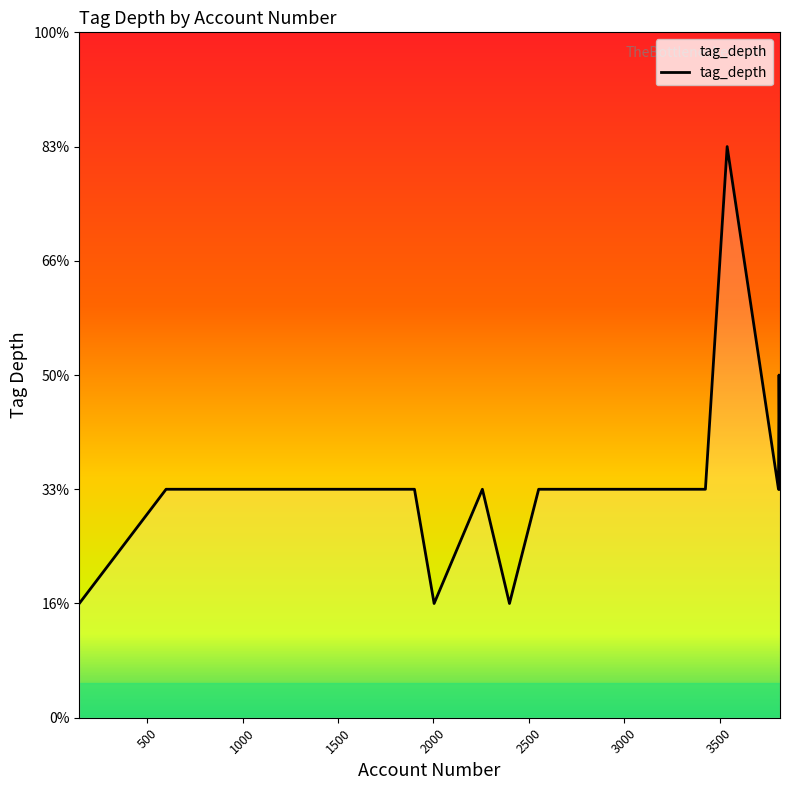

Does the chart display data point markers on the line(s)?

No